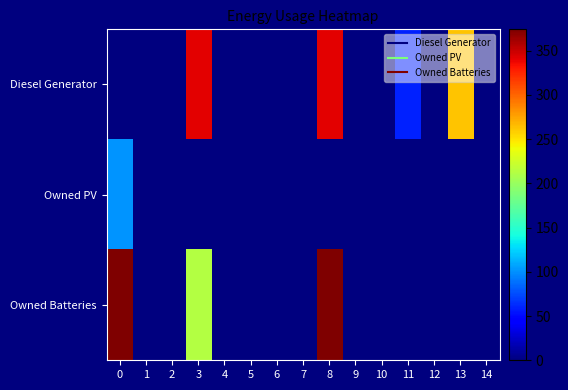

Reading right to left, extract all data points from this chart.

Diesel Generator: 14=0	13=262	12=0	11=59	10=0	9=0	8=341	7=0	6=0	5=0	4=0	3=341	2=0	1=0	0=0
Owned PV: 14=0	13=0	12=0	11=0	10=0	9=0	8=0	7=0	6=0	5=0	4=0	3=0	2=0	1=0	0=102
Owned Batteries: 14=0	13=0	12=0	11=0	10=0	9=0	8=374	7=0	6=0	5=0	4=0	3=212	2=0	1=0	0=374